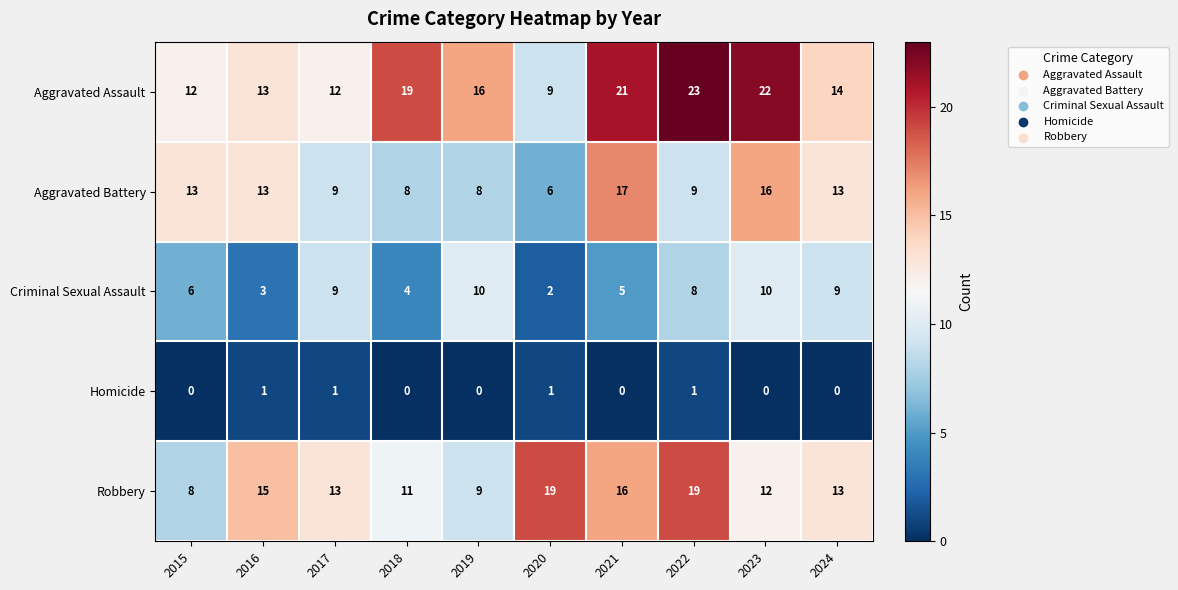

What is the sum of the Aggravated Assault values at 2015 and 2018?

31